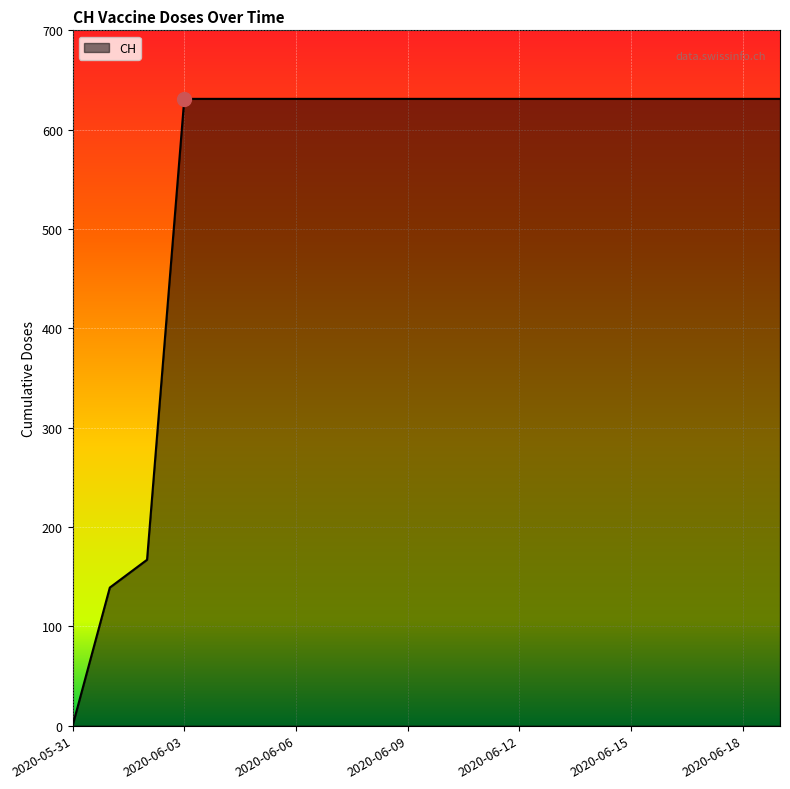

What is the difference between the maximum and minimum values?

631